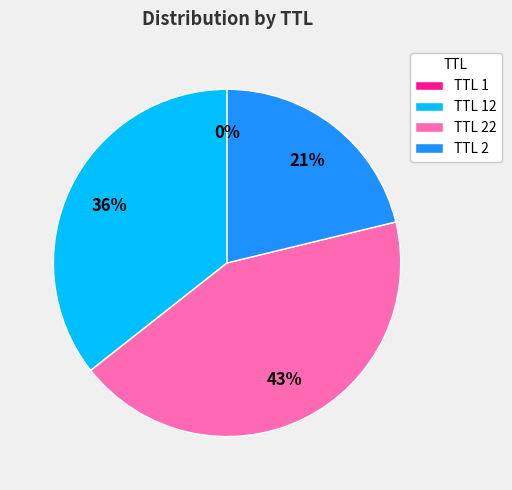

What percentage is the TTL 22 slice, to the nearest percent?

43%